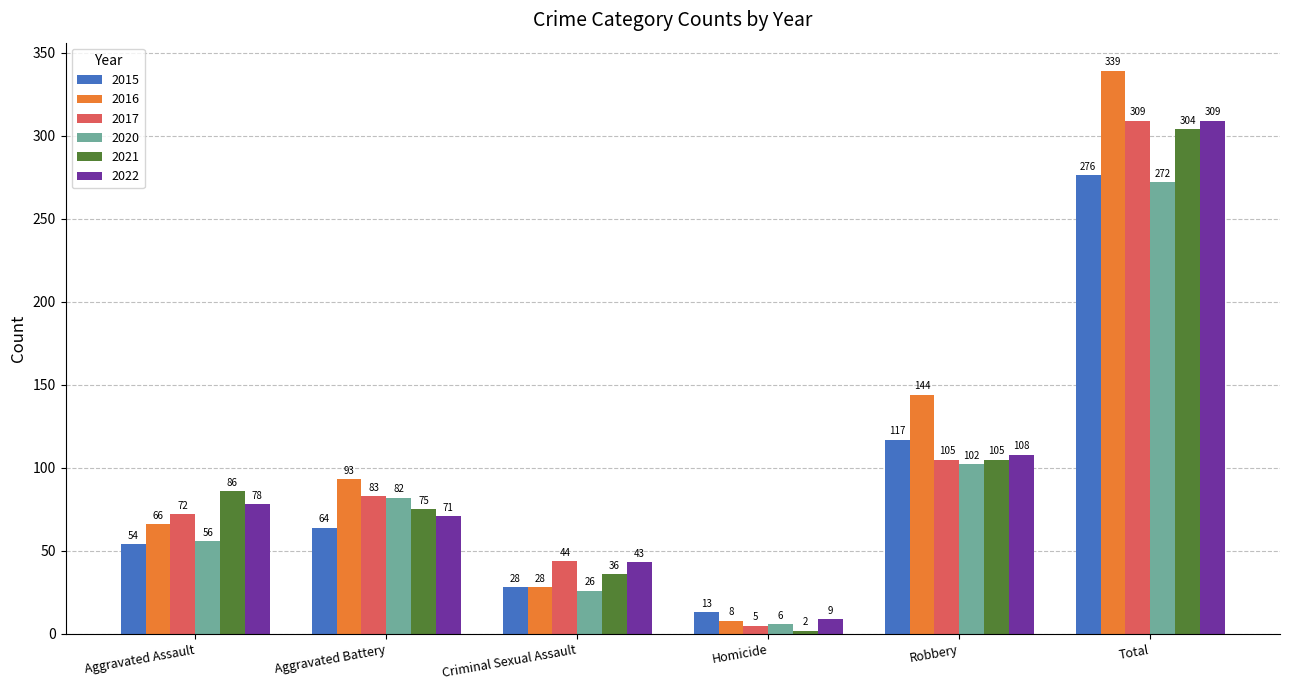

Reading left to right, transcribe all the data shown in this chart.

2015: Aggravated Assault=54	Aggravated Battery=64	Criminal Sexual Assault=28	Homicide=13	Robbery=117	Total=276
2016: Aggravated Assault=66	Aggravated Battery=93	Criminal Sexual Assault=28	Homicide=8	Robbery=144	Total=339
2017: Aggravated Assault=72	Aggravated Battery=83	Criminal Sexual Assault=44	Homicide=5	Robbery=105	Total=309
2020: Aggravated Assault=56	Aggravated Battery=82	Criminal Sexual Assault=26	Homicide=6	Robbery=102	Total=272
2021: Aggravated Assault=86	Aggravated Battery=75	Criminal Sexual Assault=36	Homicide=2	Robbery=105	Total=304
2022: Aggravated Assault=78	Aggravated Battery=71	Criminal Sexual Assault=43	Homicide=9	Robbery=108	Total=309